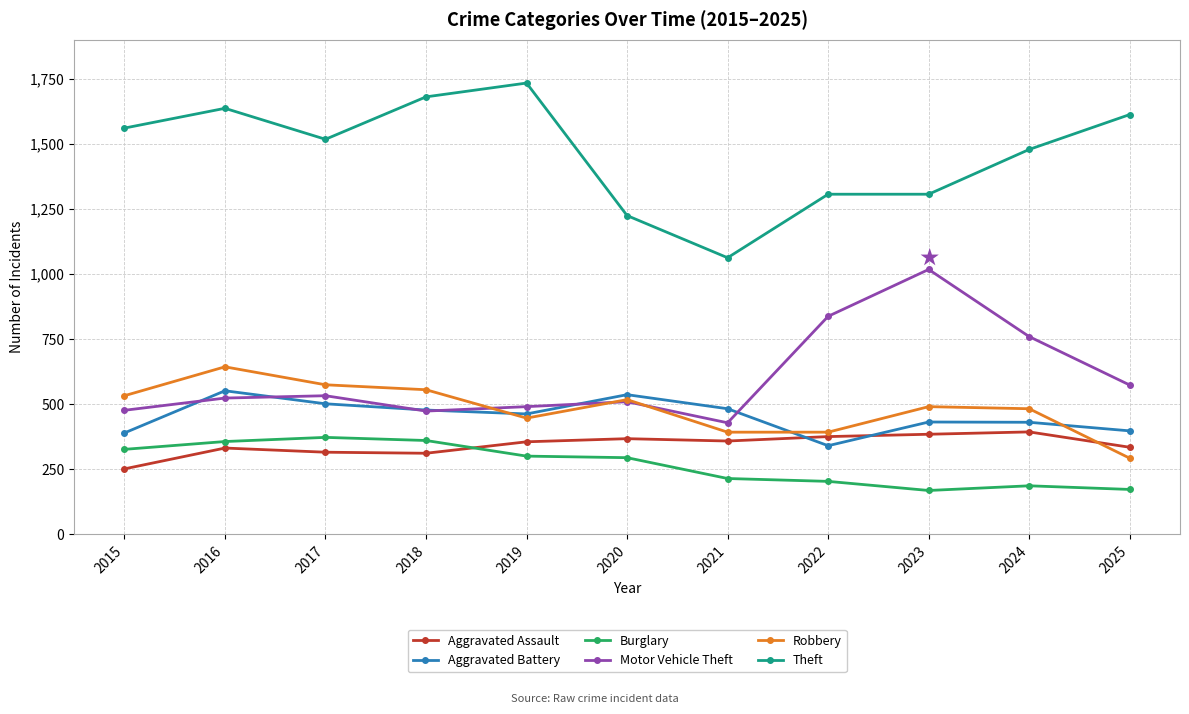

Does the chart display data point markers on the line(s)?

Yes